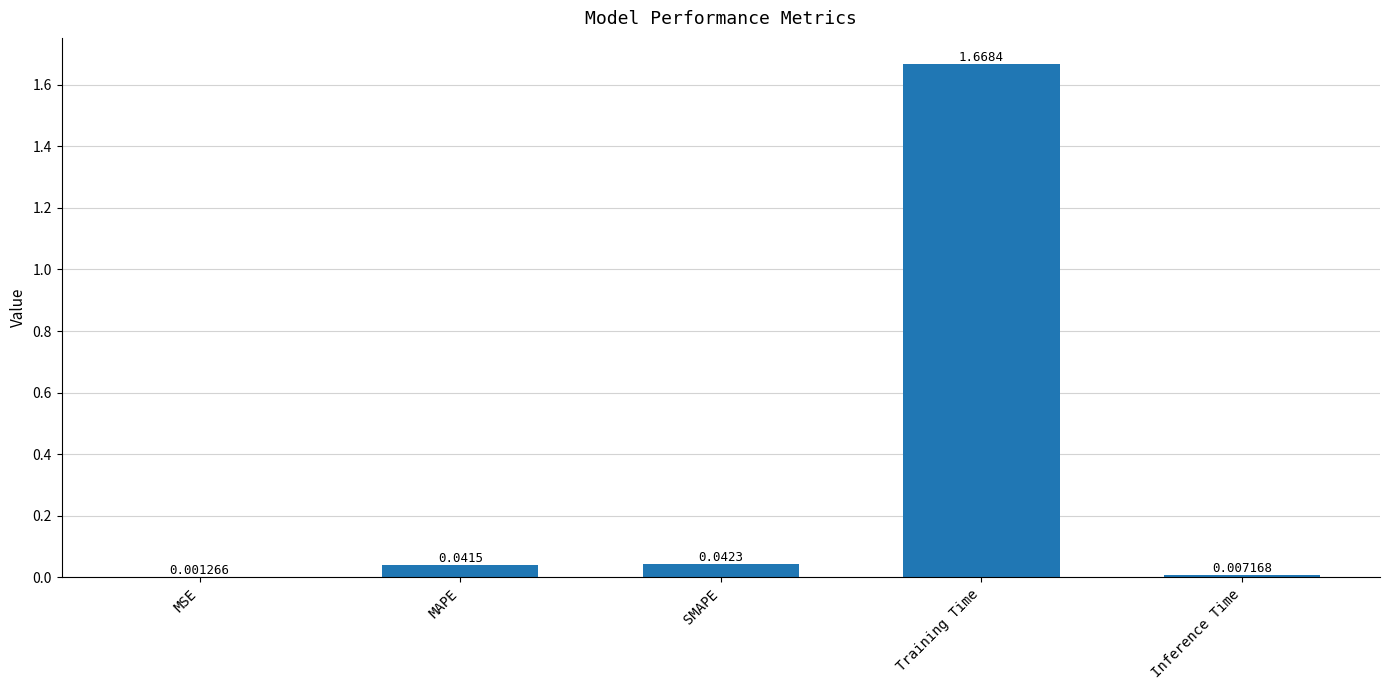

Which category has the highest value across all series?

Training Time